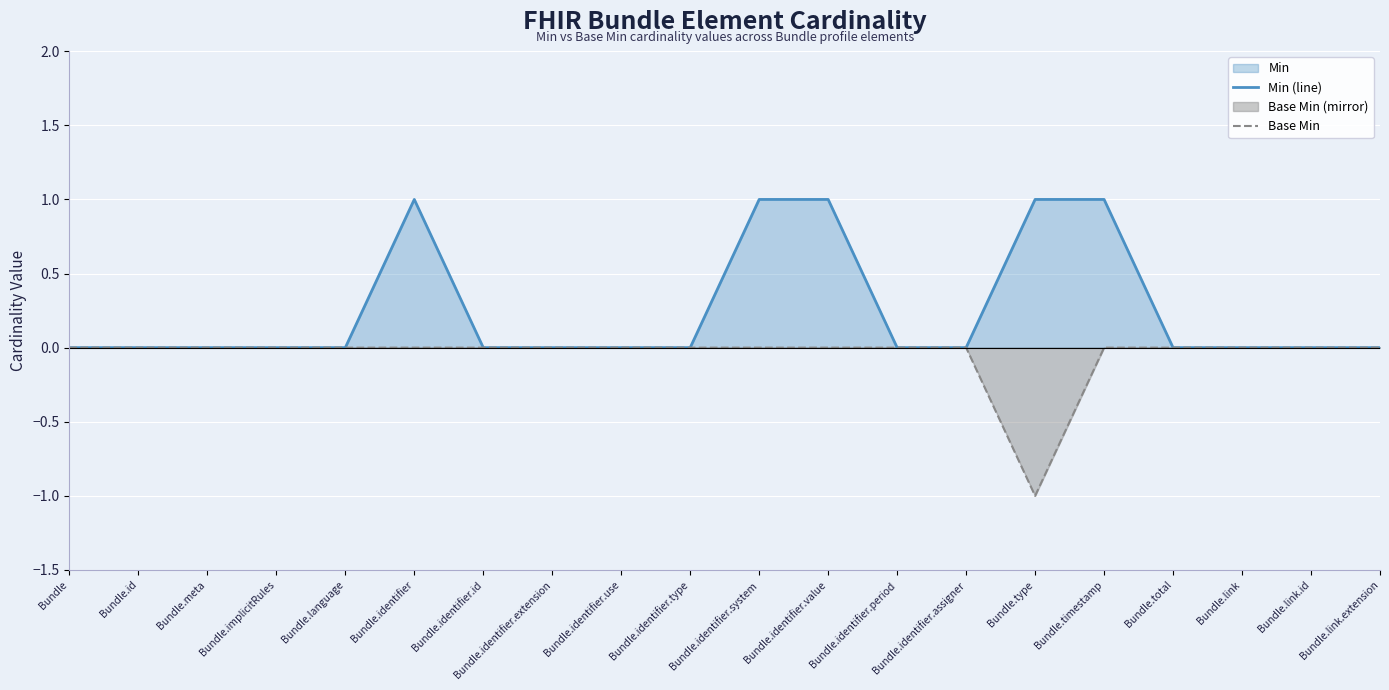

True or false: Min (line) and Base Min intersect in this chart.

False